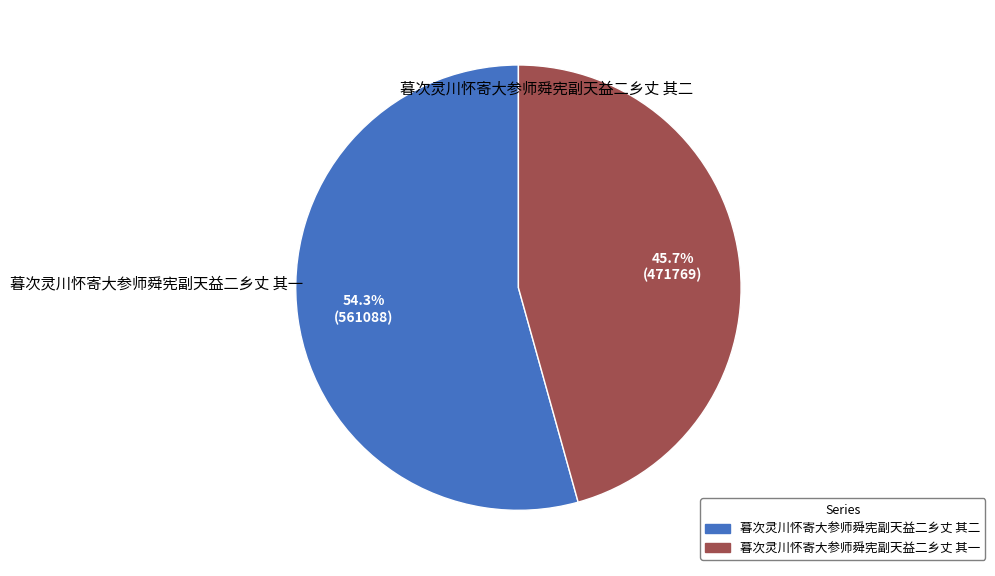

To the nearest percent, what is the average slice percentage?

50%